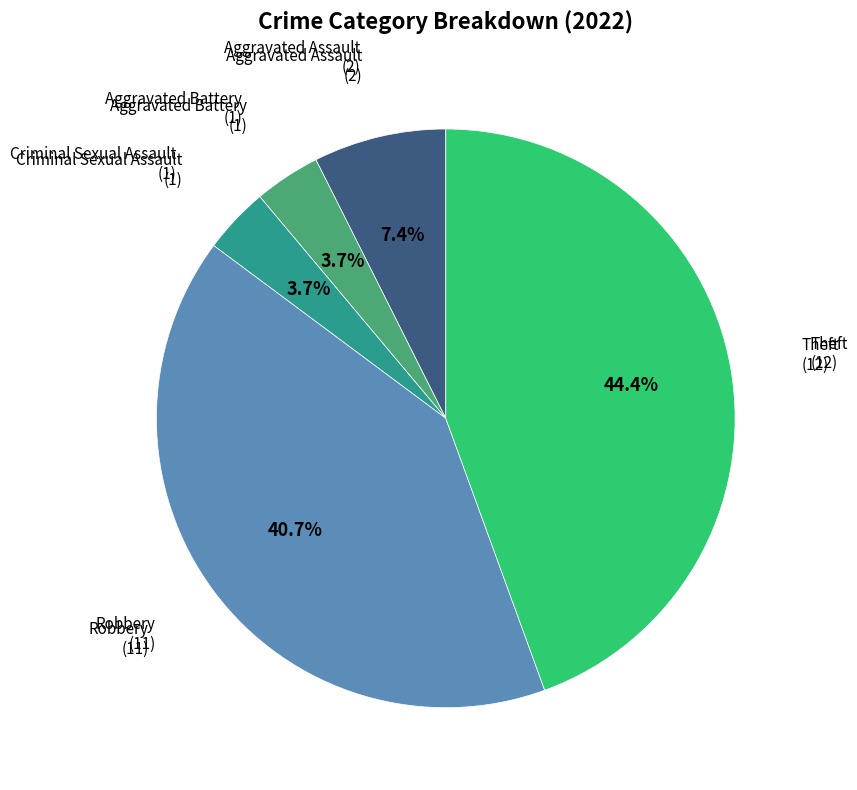

Is there any slice that represents more than half of the pie?

No